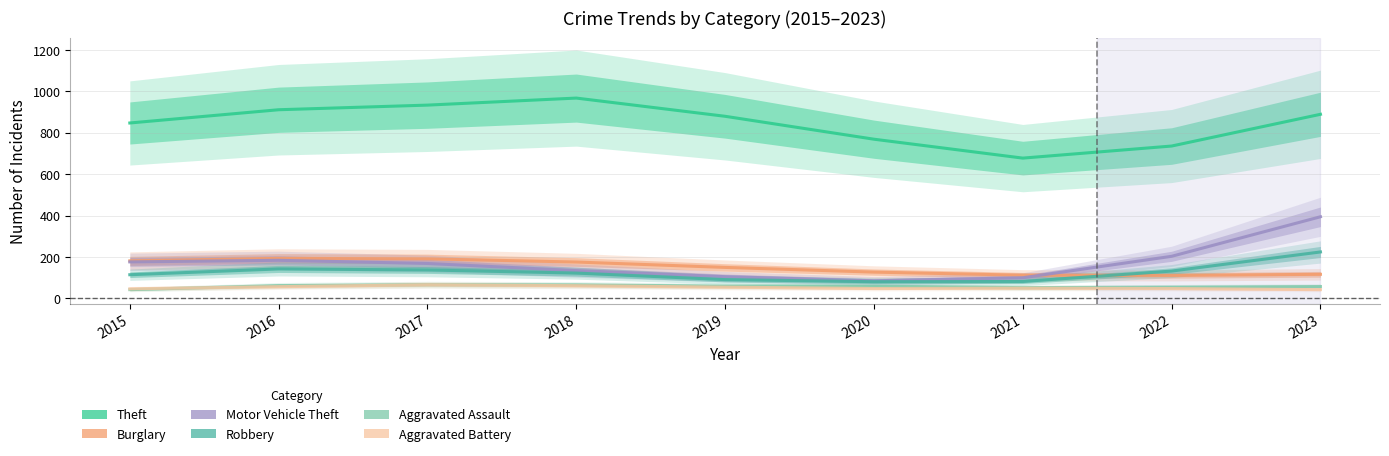

What are all the series names shown in the legend?

Theft, Burglary, Motor Vehicle Theft, Robbery, Aggravated Assault, Aggravated Battery